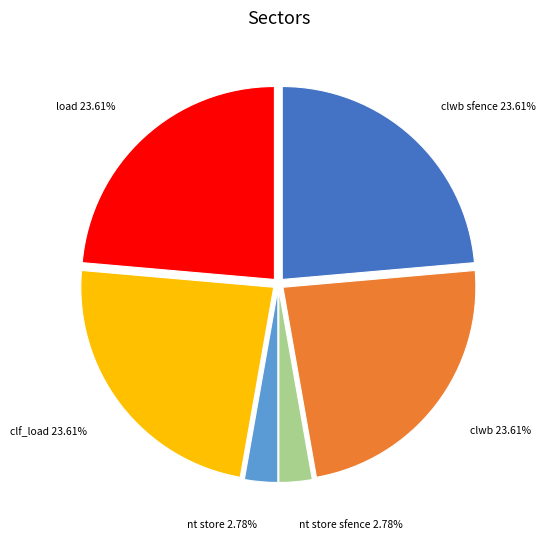

What is the ratio of the value at clf_load 23.61% to the value at nt store sfence 2.78%?

8.5